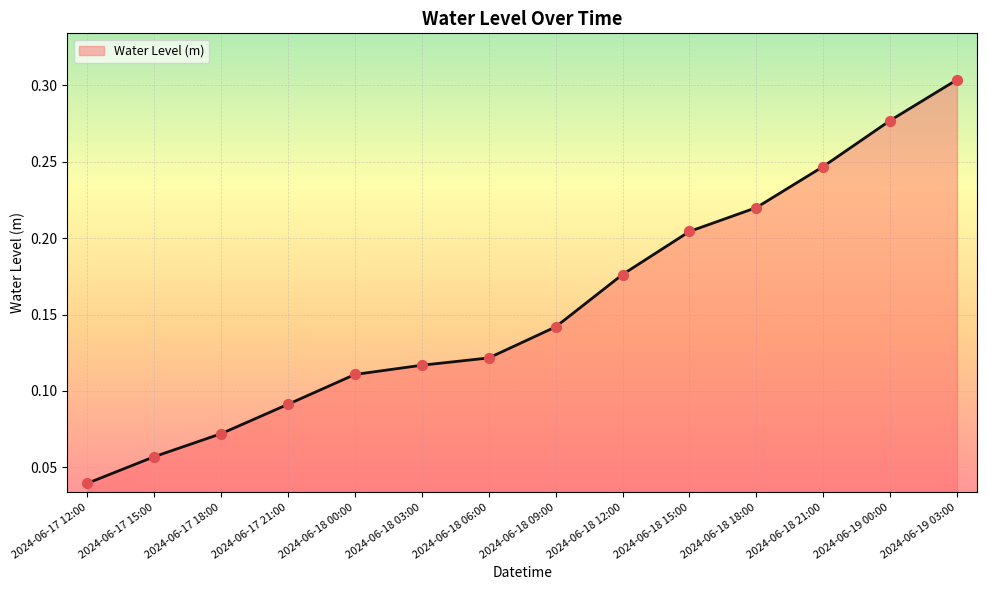

Between 2024-06-18 21:00 and 2024-06-17 18:00, which is larger?

2024-06-18 21:00